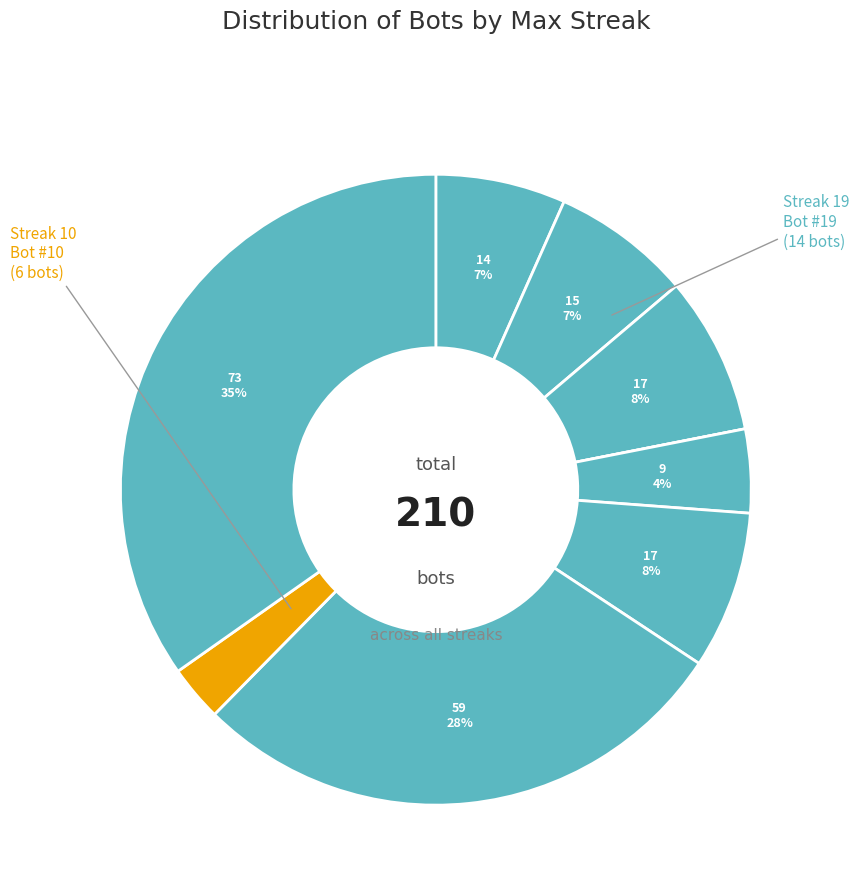

Does any single category account for the majority?

No